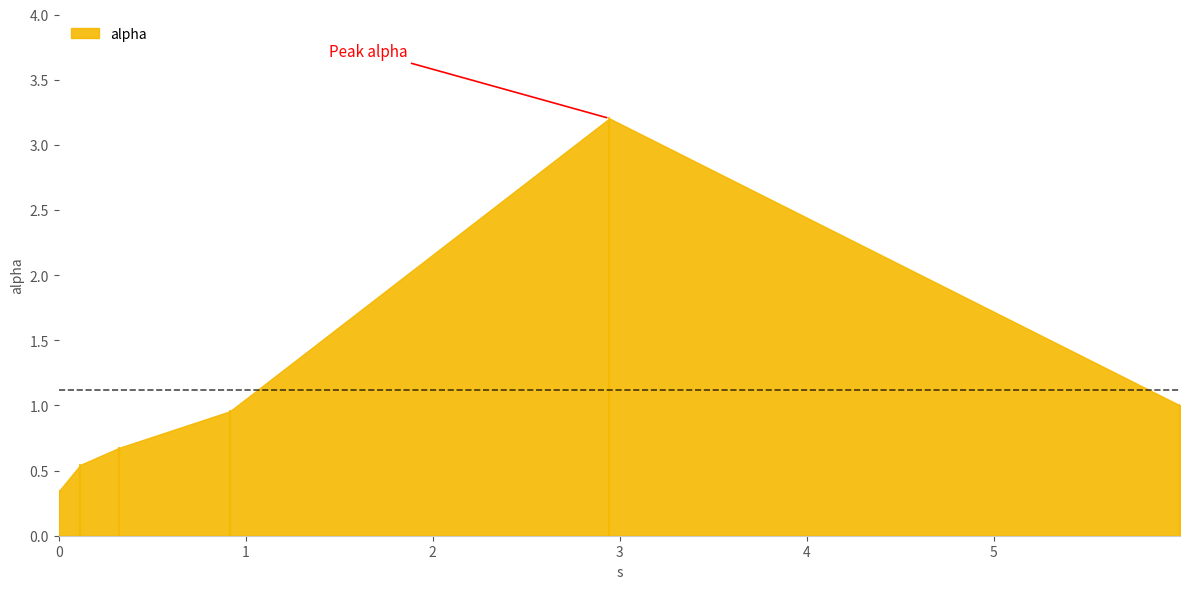

Count the number of data series in this chart.

1